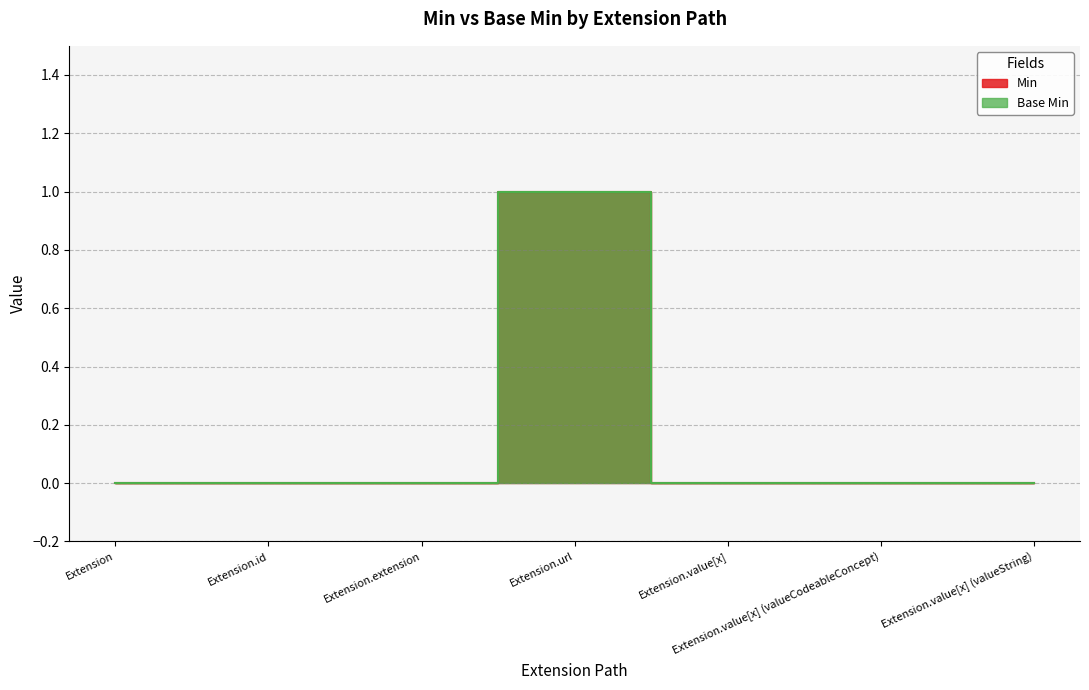

Between Extension.id and Extension.value[x], which series saw the biggest shift?

Min